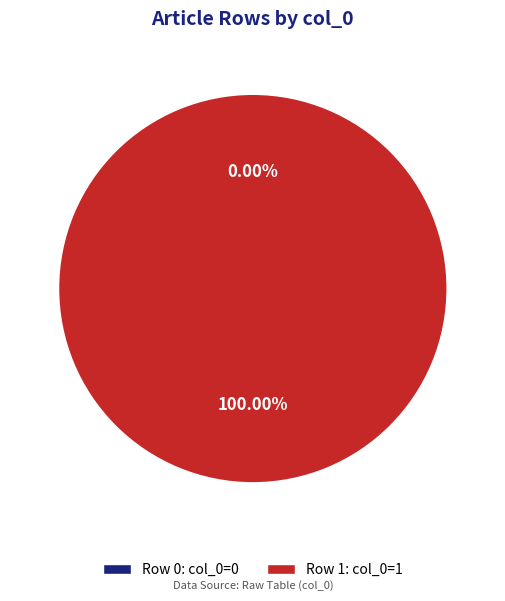

True or false: Row 1 accounts for 92% of the total.

False